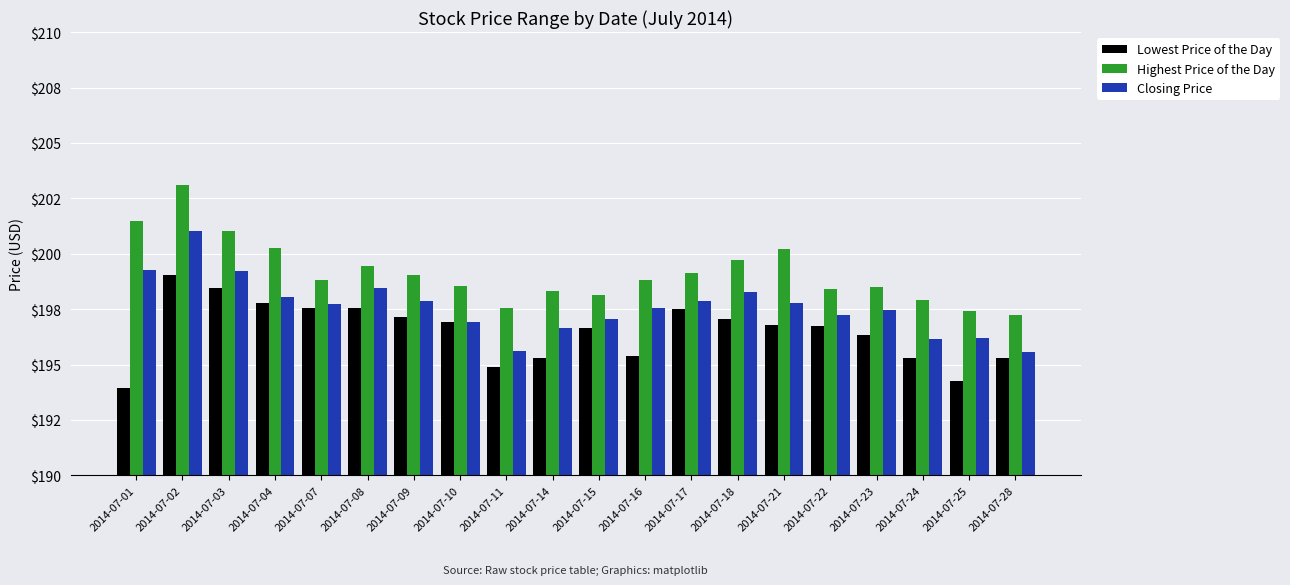

Reading right to left, extract all data points from this chart.

Lowest Price of the Day: 2014-07-28=195.3	2014-07-25=194.3	2014-07-24=195.3	2014-07-23=196.3	2014-07-22=196.7	2014-07-21=196.8	2014-07-18=197.1	2014-07-17=197.5	2014-07-16=195.4	2014-07-15=196.6	2014-07-14=195.3	2014-07-11=194.9	2014-07-10=196.9	2014-07-09=197.1	2014-07-08=197.6	2014-07-07=197.6	2014-07-04=197.8	2014-07-03=198.4	2014-07-02=199.1	2014-07-01=194.0
Highest Price of the Day: 2014-07-28=197.2	2014-07-25=197.4	2014-07-24=197.9	2014-07-23=198.5	2014-07-22=198.4	2014-07-21=200.2	2014-07-18=199.7	2014-07-17=199.1	2014-07-16=198.8	2014-07-15=198.1	2014-07-14=198.3	2014-07-11=197.6	2014-07-10=198.6	2014-07-09=199.0	2014-07-08=199.5	2014-07-07=198.8	2014-07-04=200.3	2014-07-03=201.0	2014-07-02=203.1	2014-07-01=201.5
Closing Price: 2014-07-28=195.6	2014-07-25=196.2	2014-07-24=196.2	2014-07-23=197.5	2014-07-22=197.2	2014-07-21=197.8	2014-07-18=198.3	2014-07-17=197.9	2014-07-16=197.6	2014-07-15=197.1	2014-07-14=196.6	2014-07-11=195.6	2014-07-10=196.9	2014-07-09=197.9	2014-07-08=198.4	2014-07-07=197.7	2014-07-04=198.0	2014-07-03=199.2	2014-07-02=201.0	2014-07-01=199.3